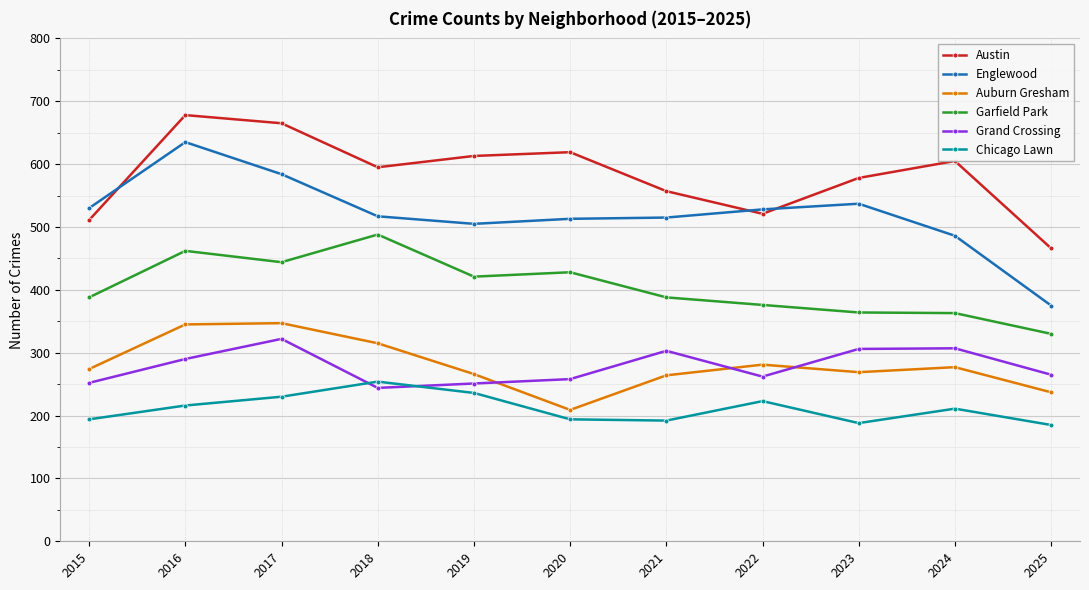

How many data points in Auburn Gresham are less than 274?

5